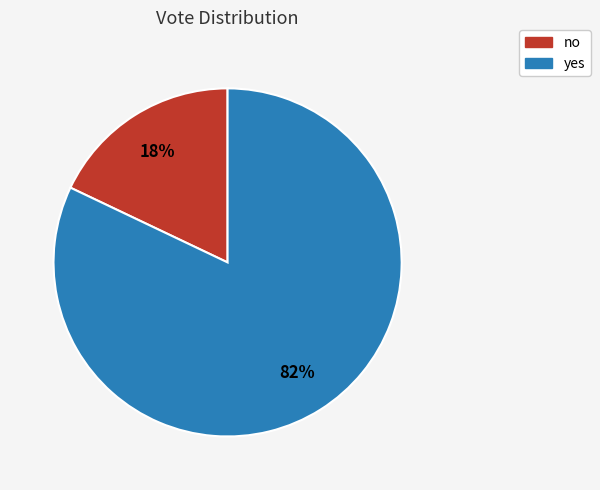

To the nearest percent, what is the difference between the no and yes slice percentages?

64%